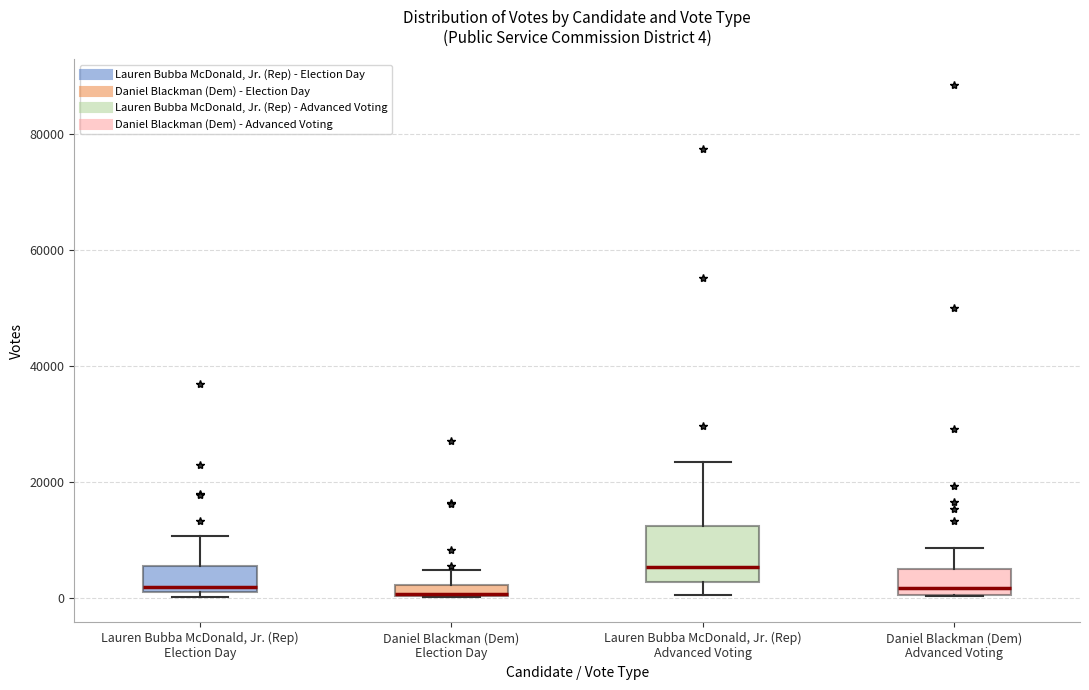

Which box is the tallest, from its lower edge to its upper edge?

Lauren Bubba McDonald, Jr. (Rep) Advanced Voting